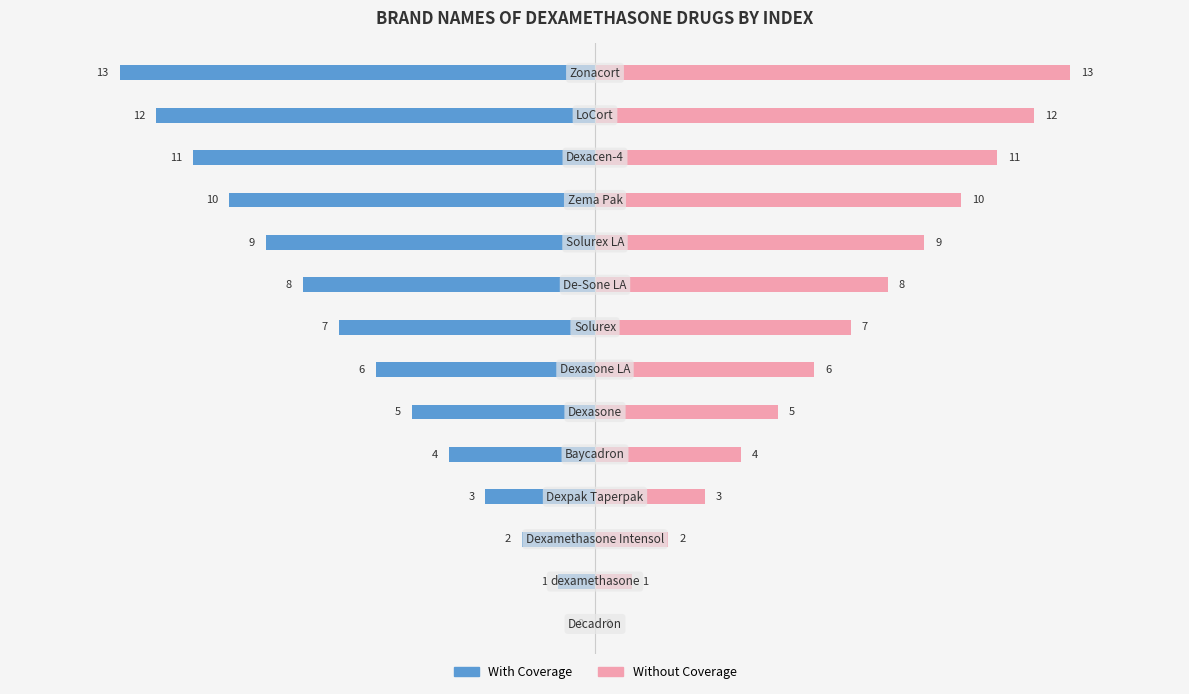

Is it true that Without Coverage equals 3 at 2?

False